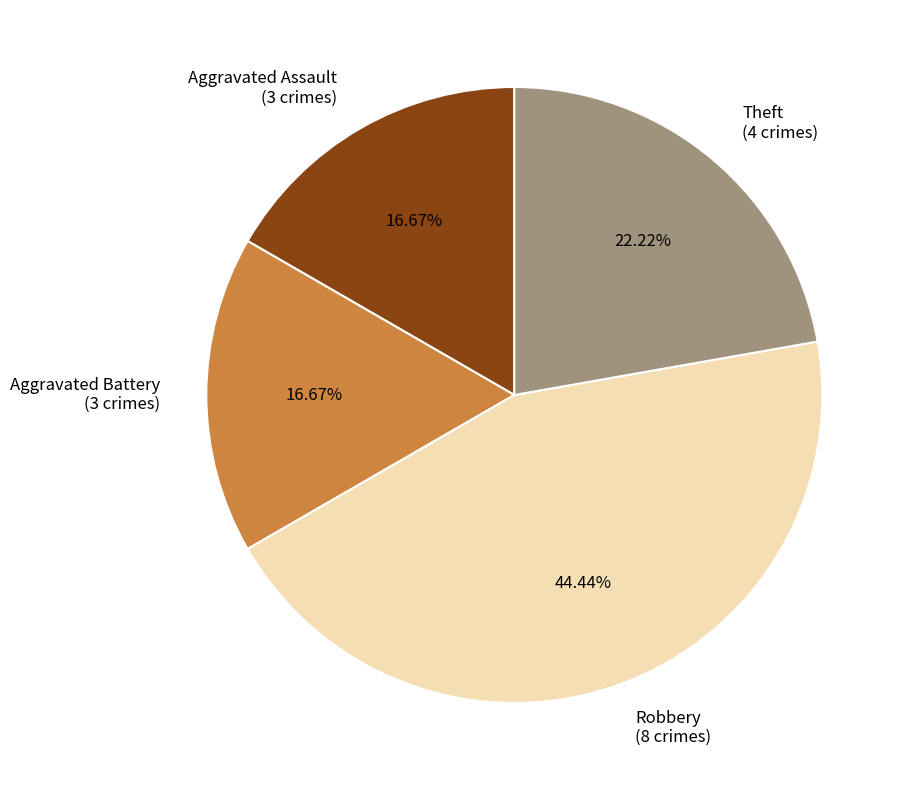

Do Aggravated Battery (3 crimes) and Aggravated Assault (3 crimes) together represent more than half of the pie?

No